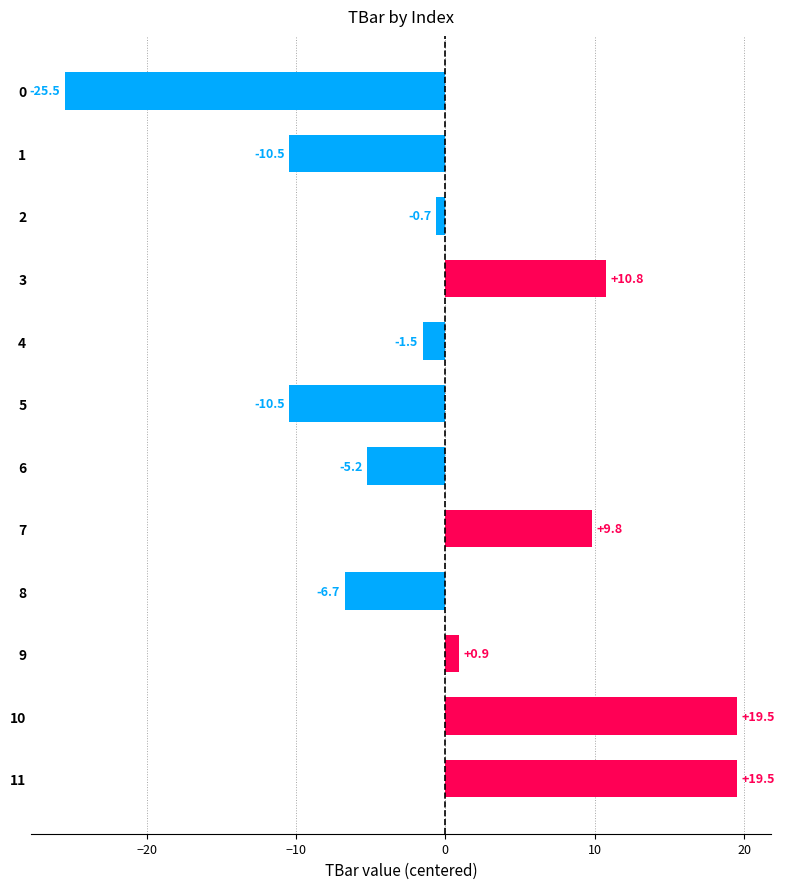

What is the difference between the maximum and minimum values?

45.0